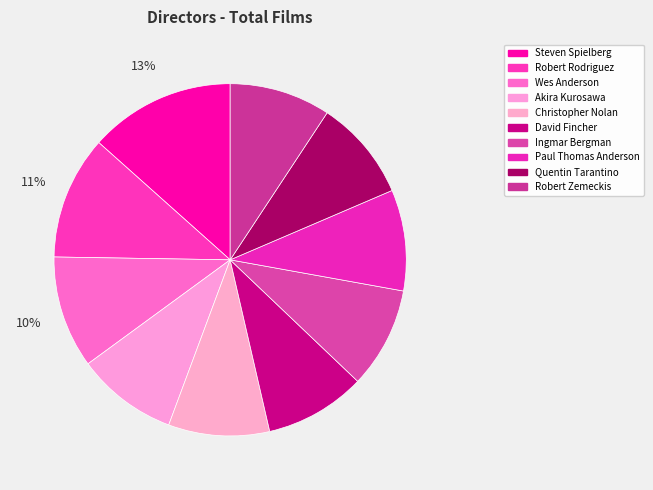

Combined, what portion of the pie is Ingmar Bergman and Robert Rodriguez?

20.6%